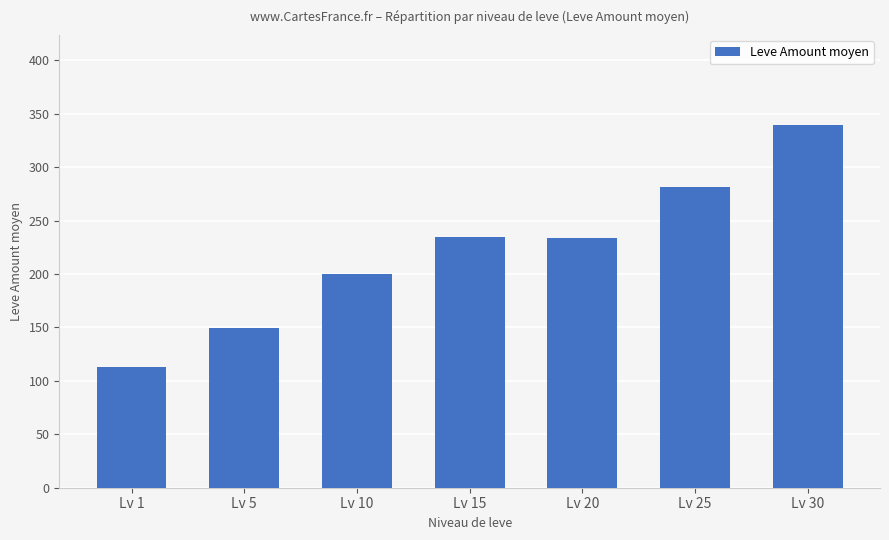

At which category does the chart reach its minimum across all series?

Lv 1